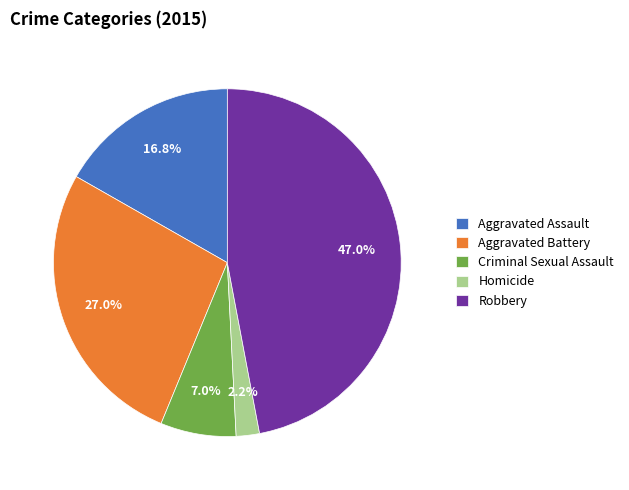

Which category has the smallest portion of the pie?

Homicide